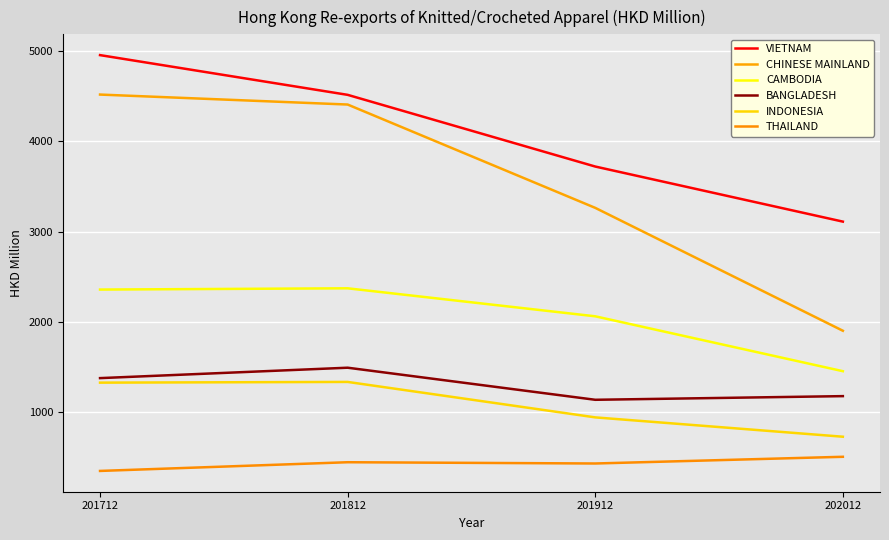

What are all the series names shown in the legend?

VIETNAM, CHINESE MAINLAND, CAMBODIA, BANGLADESH, INDONESIA, THAILAND